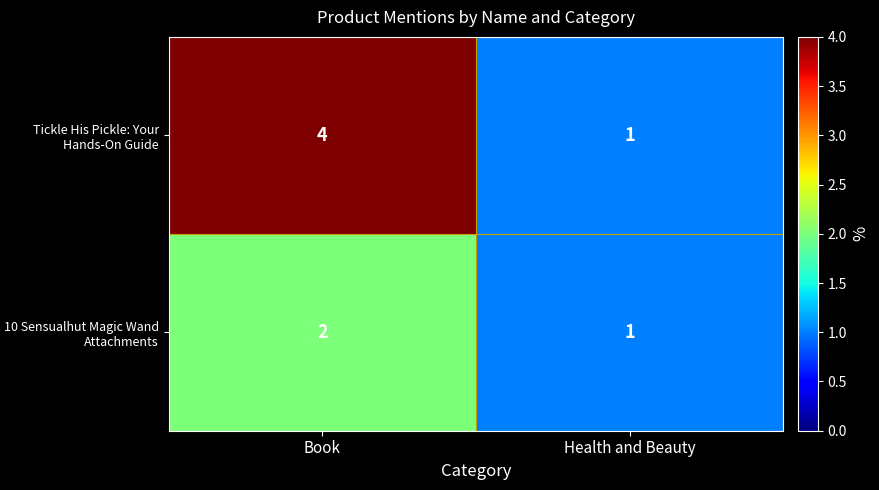

What is the difference between the Tickle His Pickle: Your Hands-On Guide values at Health and Beauty and Book?

3